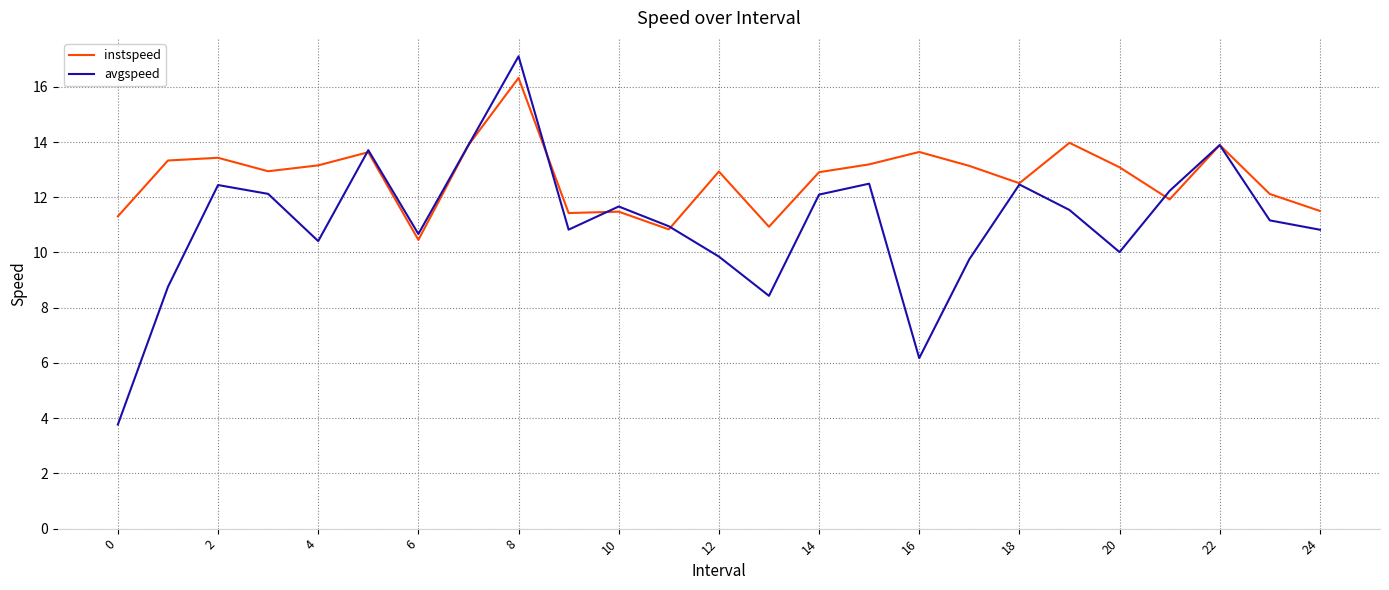

Which series has the widest spread of values?

avgspeed